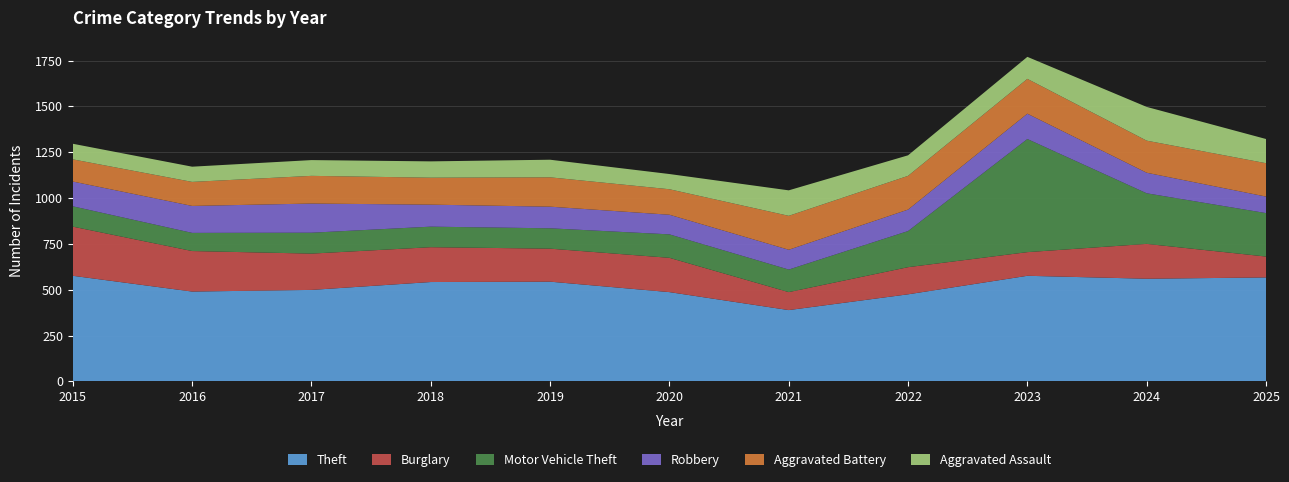

Reading left to right, extract all data points from this chart.

Theft: 576	490	499	542	544	487	389	475	576	560	567
Burglary: 268	221	198	190	180	187	98	148	129	190	114
Motor Vehicle Theft: 111	99	114	112	111	128	123	197	617	276	237
Robbery: 135	147	159	120	118	107	108	117	138	112	90
Aggravated Battery: 121	131	151	147	160	139	185	184	190	175	182
Aggravated Assault: 85	83	86	89	96	83	139	112	120	184	132